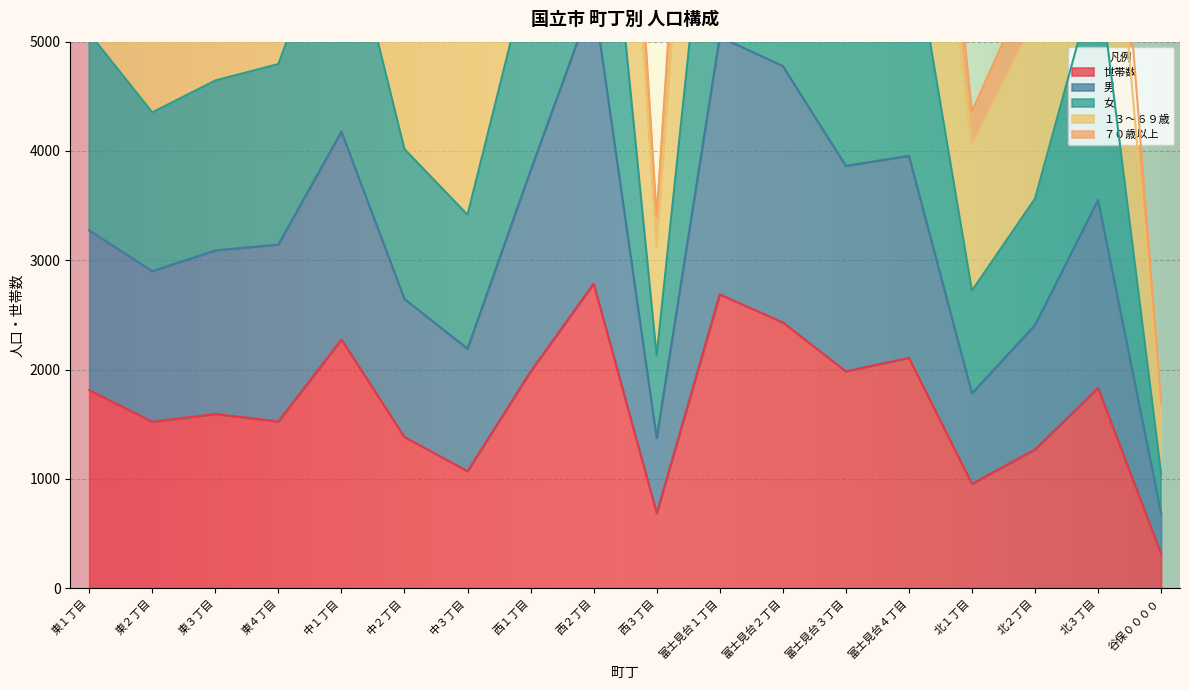

What is the minimum value for 世帯数?

313